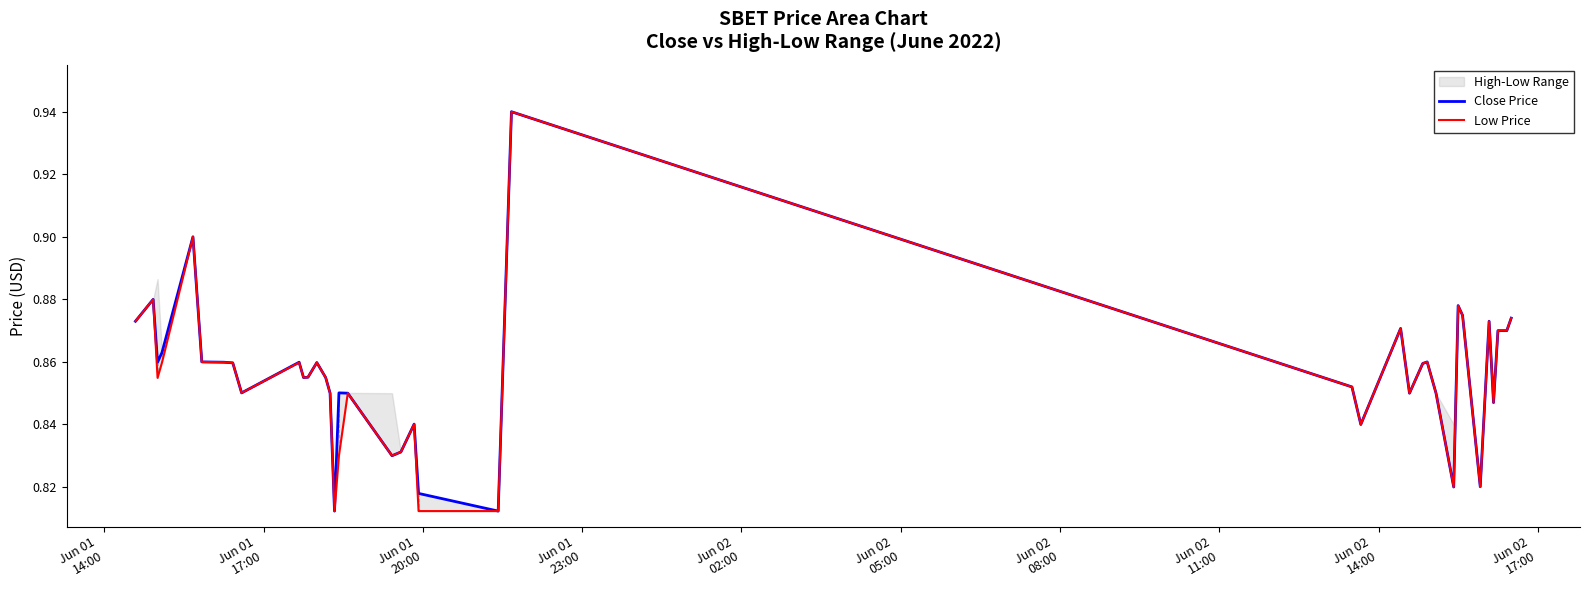

Reading left to right, transcribe all the data shown in this chart.

Close Price: 0.9	0.9	0.9	0.9	0.9	0.9	0.9	0.9	0.9	0.9	0.9	0.9	0.9	0.9	0.8	0.8	0.9	0.8	0.8	0.8	0.8	0.8	0.8	0.9	0.9	0.8	0.9	0.8	0.9	0.9	0.8	0.8	0.9	0.9	0.8	0.9	0.8	0.9	0.9	0.9
Low Price: 0.9	0.9	0.9	0.9	0.9	0.9	0.9	0.9	0.9	0.9	0.9	0.9	0.9	0.9	0.8	0.8	0.8	0.8	0.8	0.8	0.8	0.8	0.8	0.9	0.9	0.8	0.9	0.8	0.9	0.9	0.8	0.8	0.9	0.9	0.8	0.9	0.8	0.9	0.9	0.9